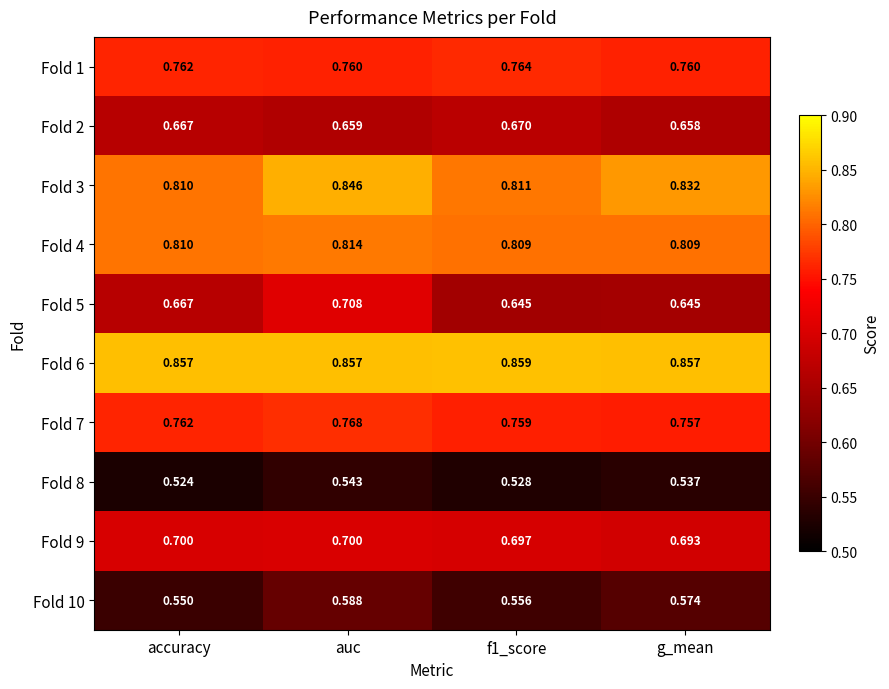

Which label corresponds to the largest value in the chart?

f1_score